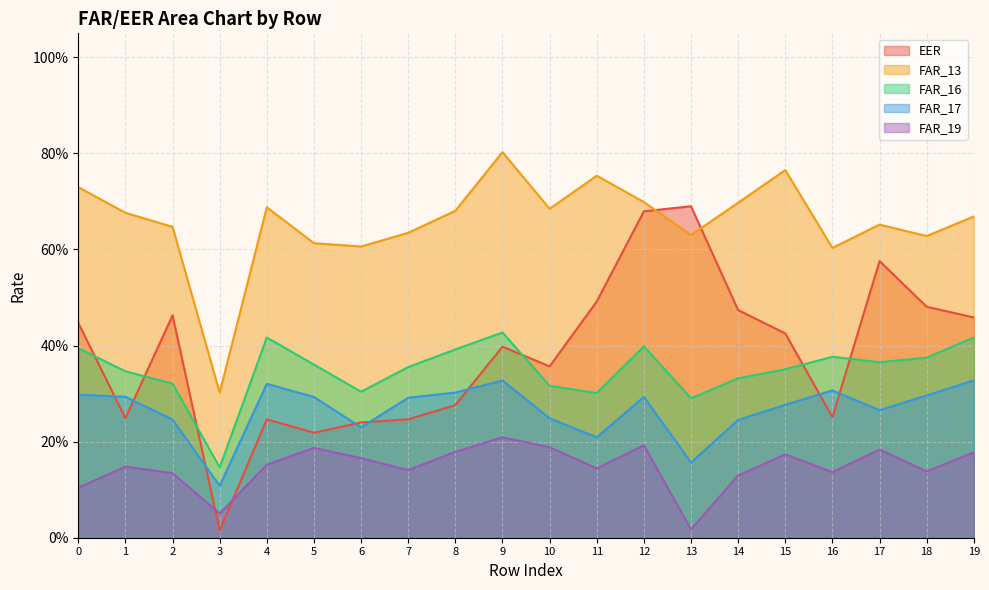

What is the minimum value for FAR_17?

0.1